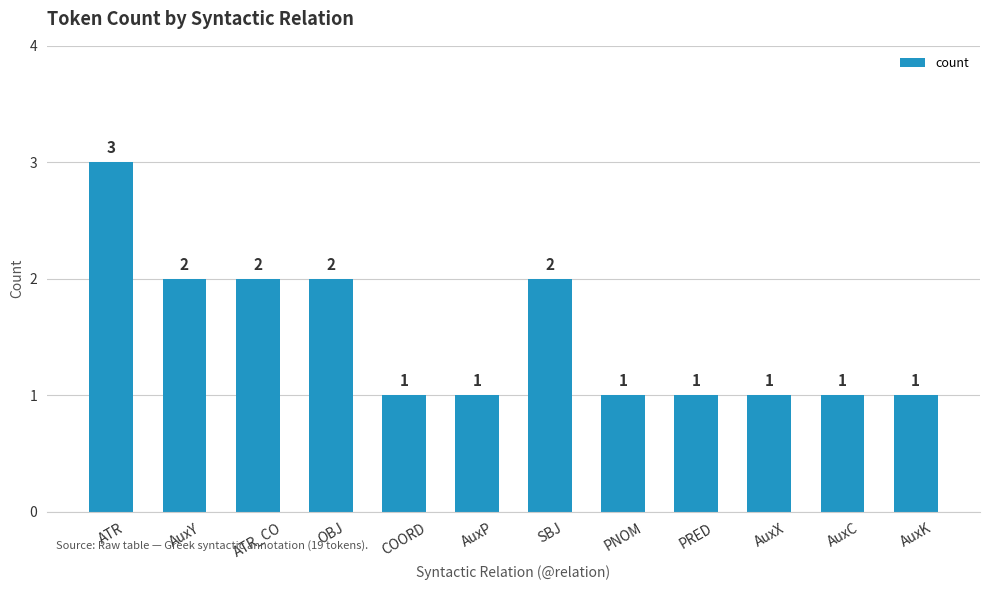

True or false: the data shows 1 at PRED.

True